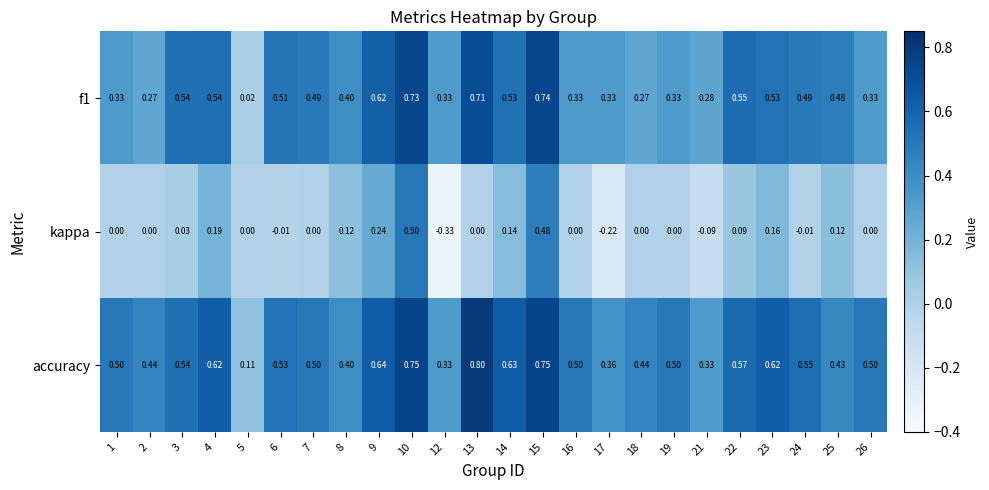

At how many categories does at least one series exceed 0?

24